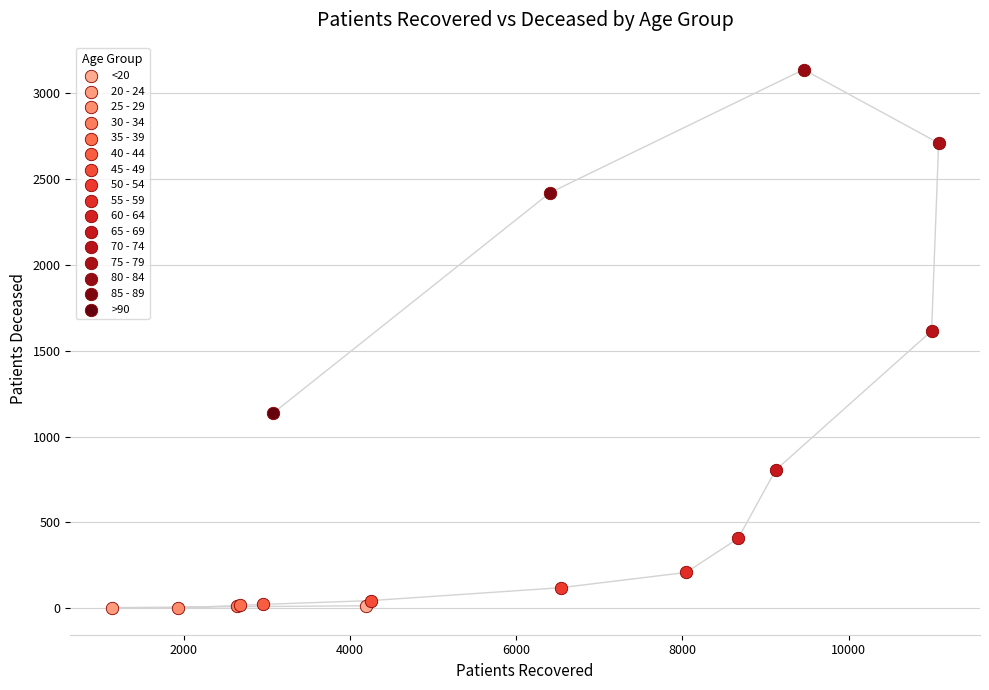

What are all the series names shown in the legend?

<20, 20 - 24, 25 - 29, 30 - 34, 35 - 39, 40 - 44, 45 - 49, 50 - 54, 55 - 59, 60 - 64, 65 - 69, 70 - 74, 75 - 79, 80 - 84, 85 - 89, >90